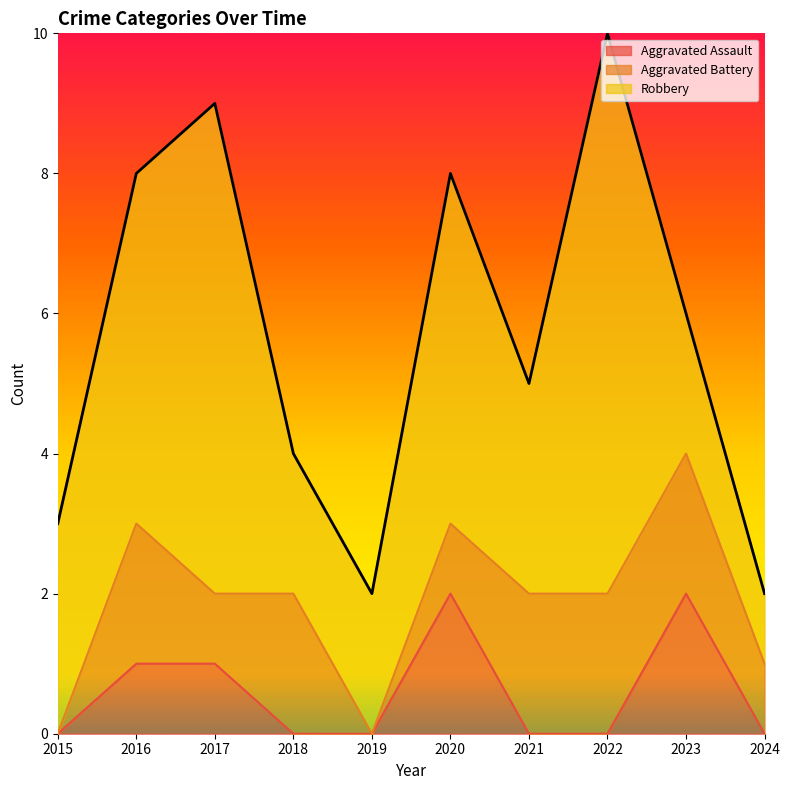

True or false: Robbery and Aggravated Battery cross at least once.

False